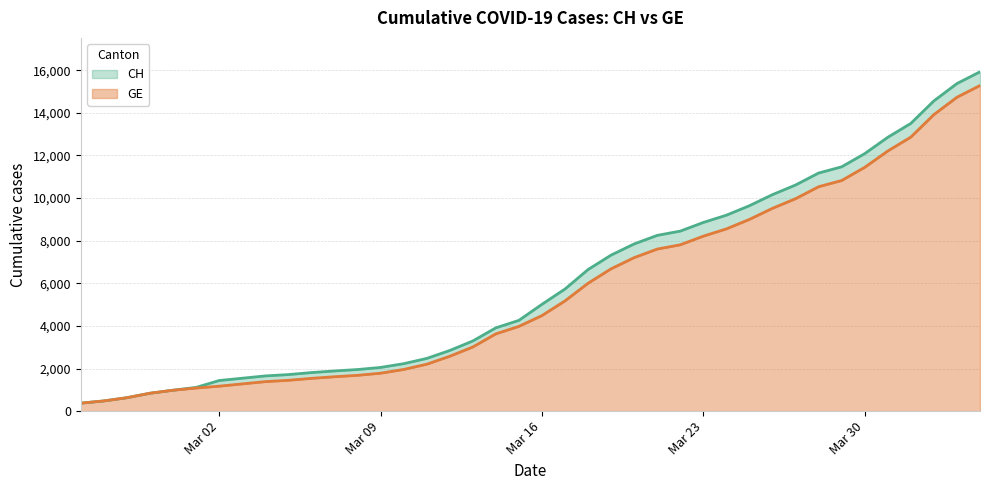

How many lines are shown in the chart?

2